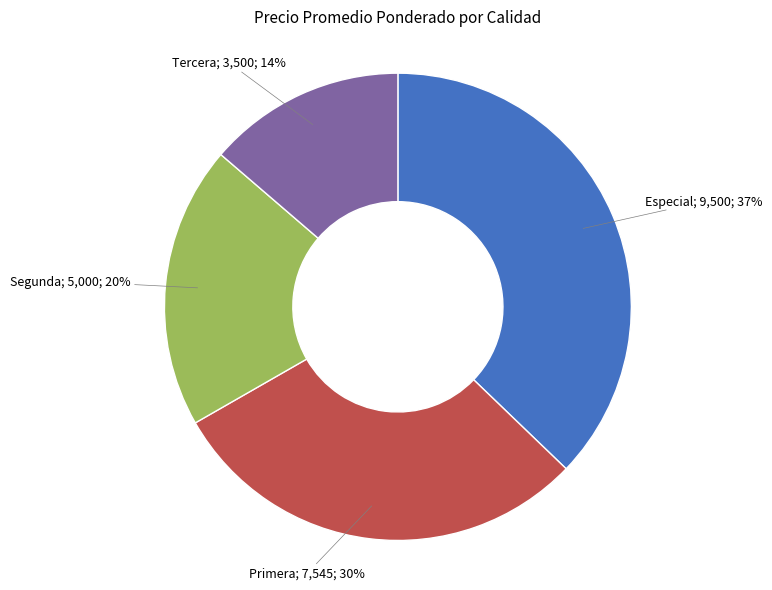

Is there a majority slice in this chart?

No